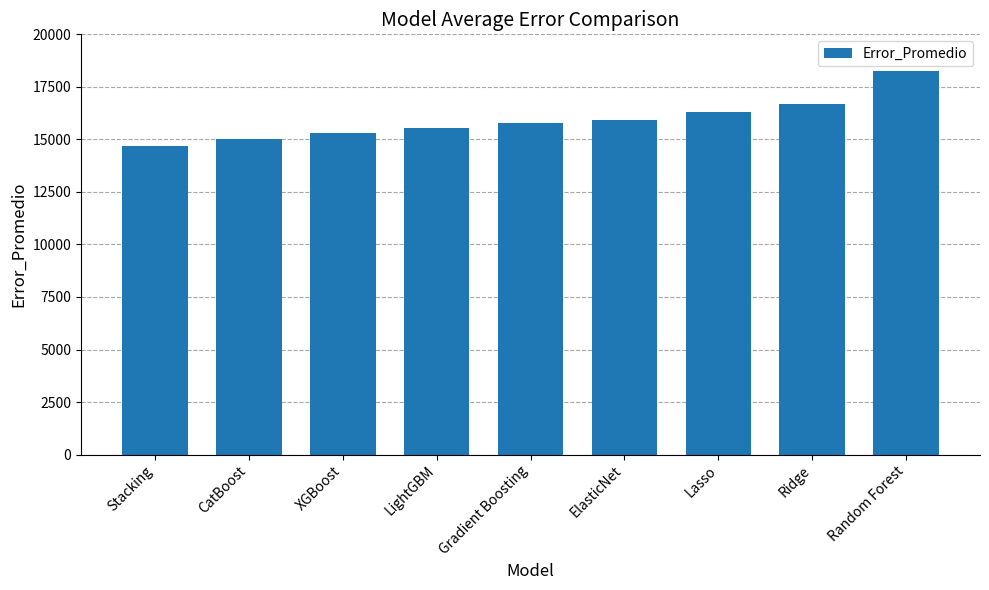

List the labels in order of value, smallest first.

Stacking, CatBoost, XGBoost, LightGBM, Gradient Boosting, ElasticNet, Lasso, Ridge, Random Forest